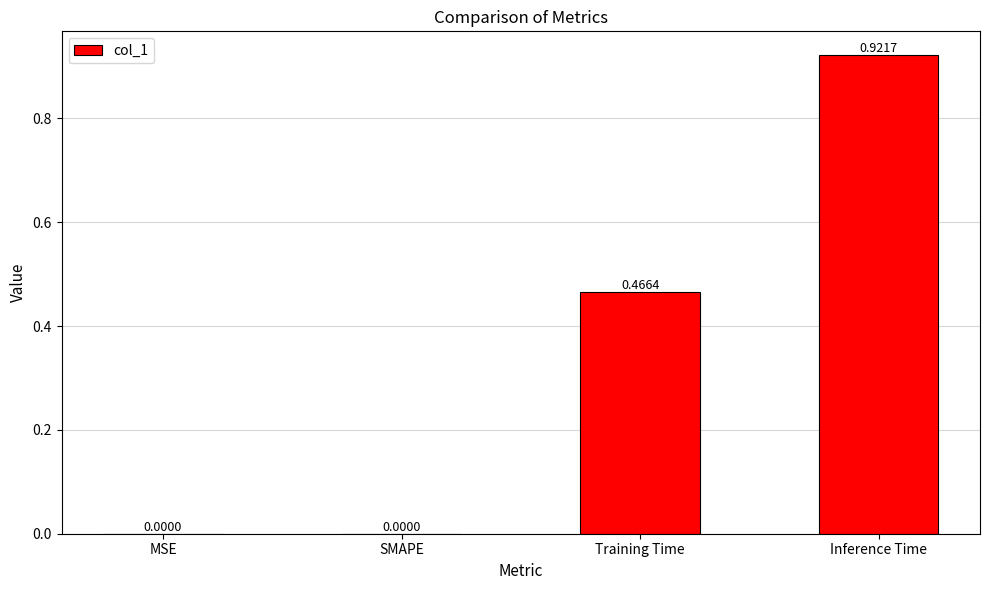

Which has a higher value, Inference Time or SMAPE?

Inference Time